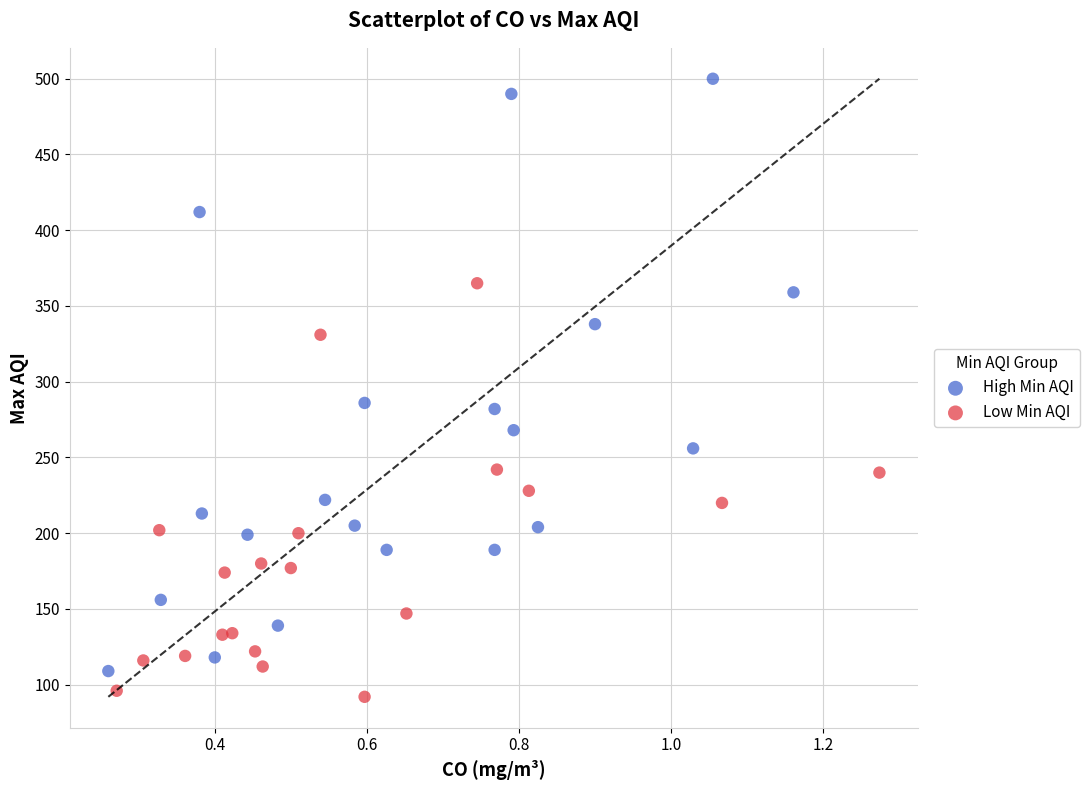

Which series reaches the maximum Y coordinate?

High Min AQI